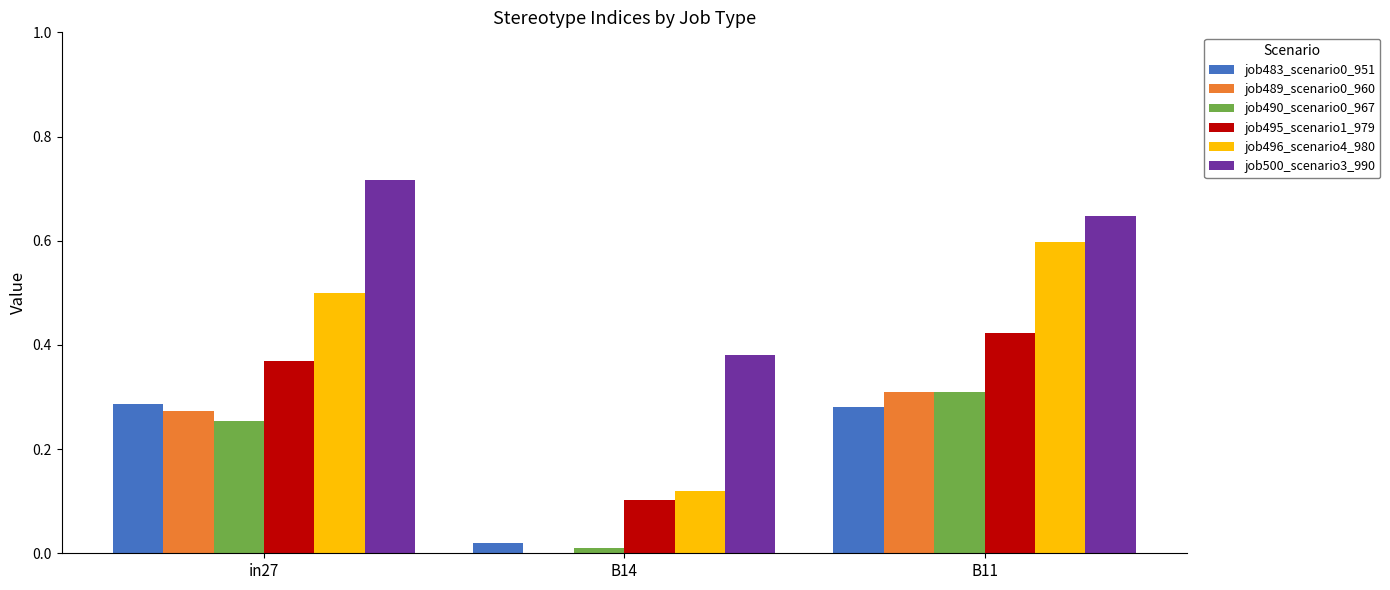

The value of job500_scenario3_990 at B14 is 0.6. True or false?

False